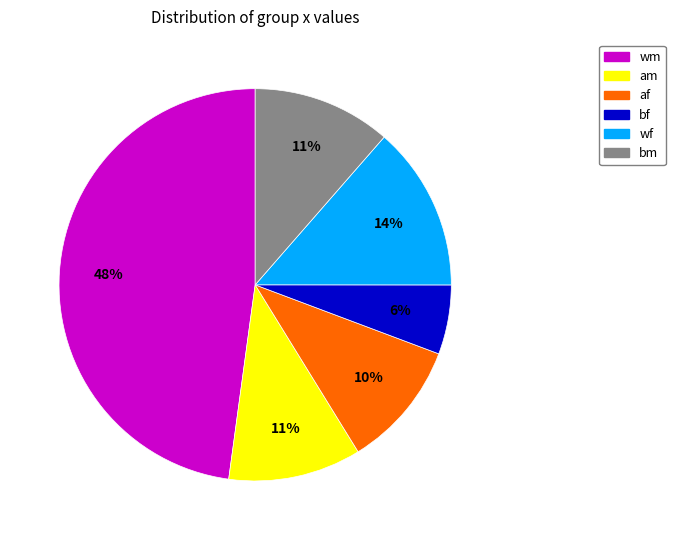

What percentage is the bm slice, to the nearest percent?

11%